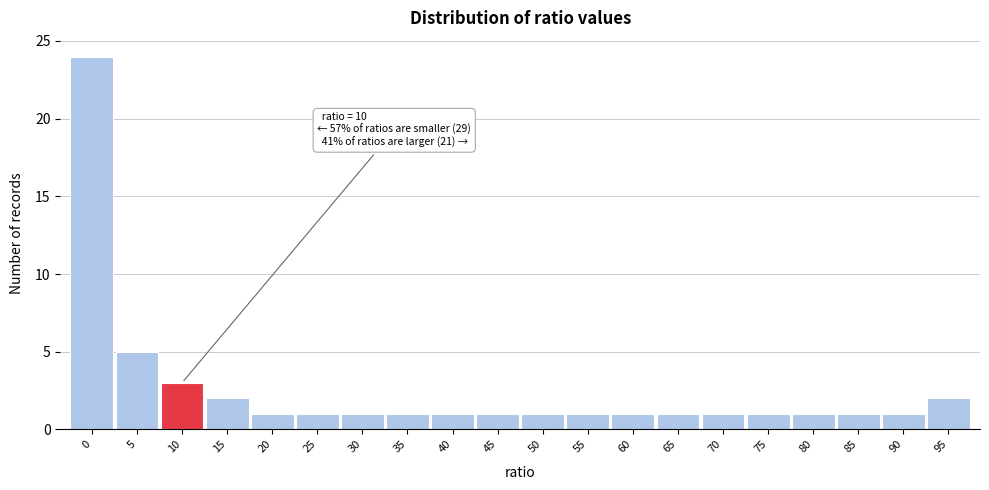

Reading left to right, what are all the values shown in this chart?

0=24	5=5	10=3	15=2	20=1	25=1	30=1	35=1	40=1	45=1	50=1	55=1	60=1	65=1	70=1	75=1	80=1	85=1	90=1	95=2